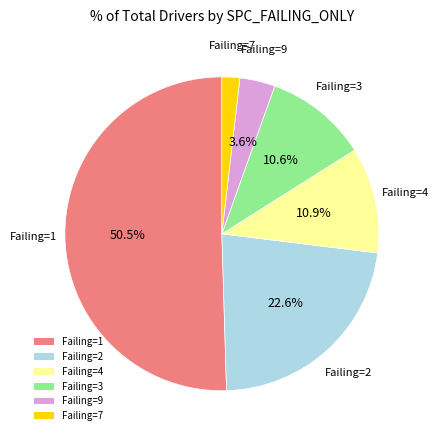

Which has a higher value, Failing=1 or Failing=7?

Failing=1